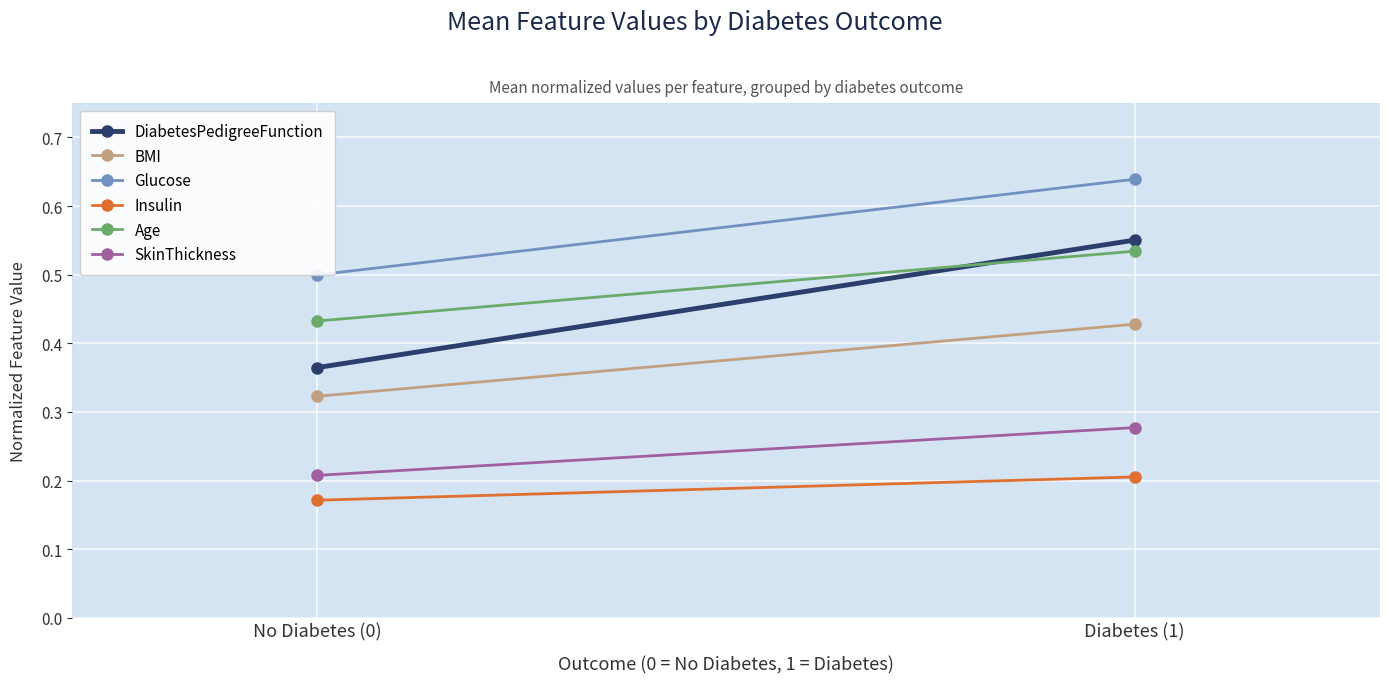

Count the Insulin values in the range 0 to 1.

2